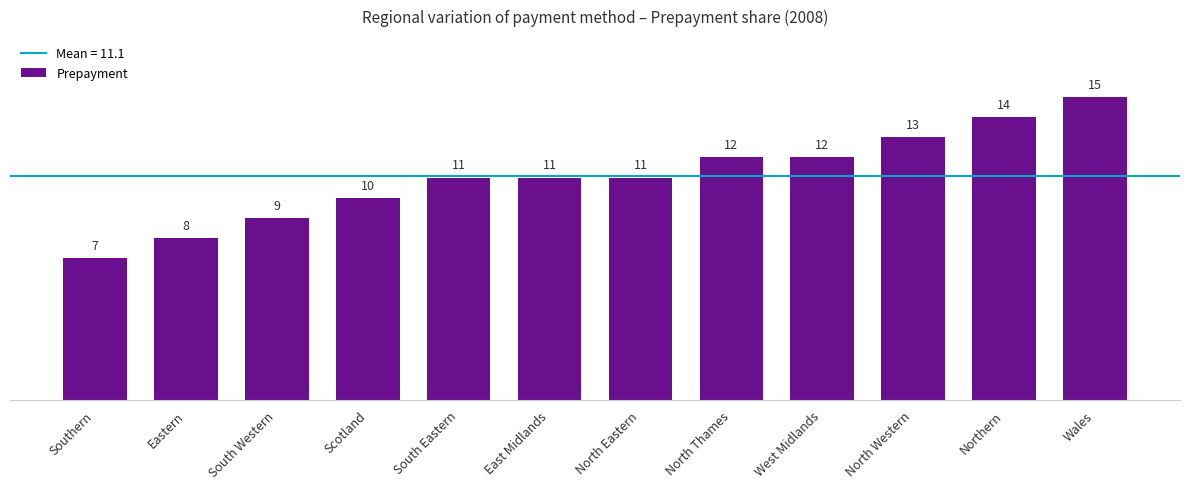

How many values are between 10 and 13?

7